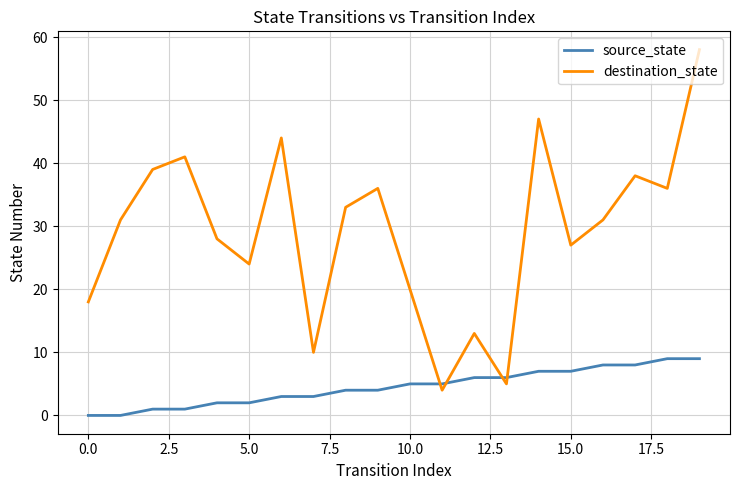

How many times do destination_state and source_state cross each other?

4